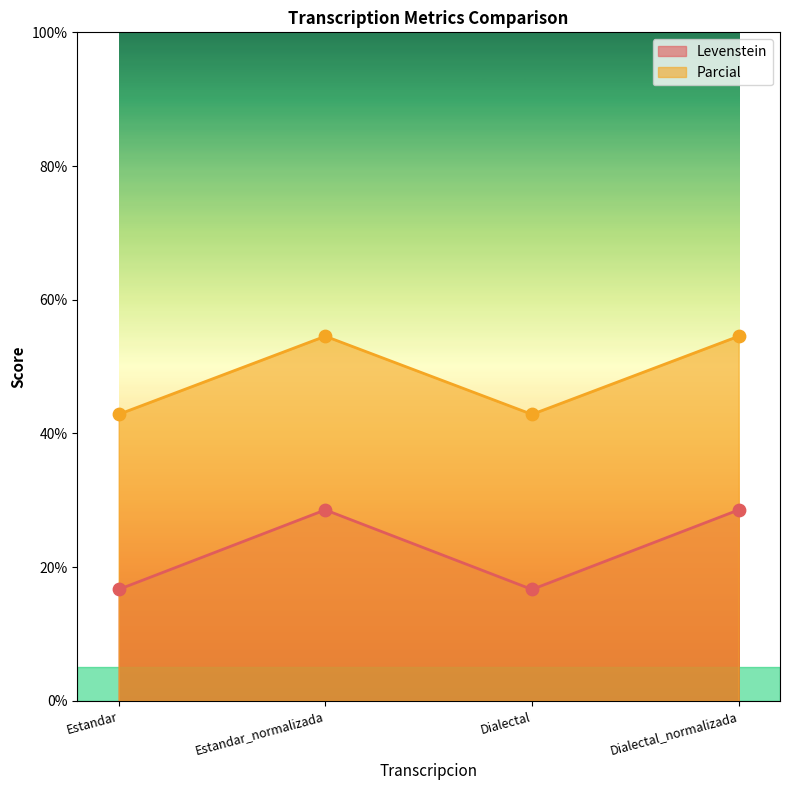

Which series reaches the minimum Y coordinate?

Levenstein